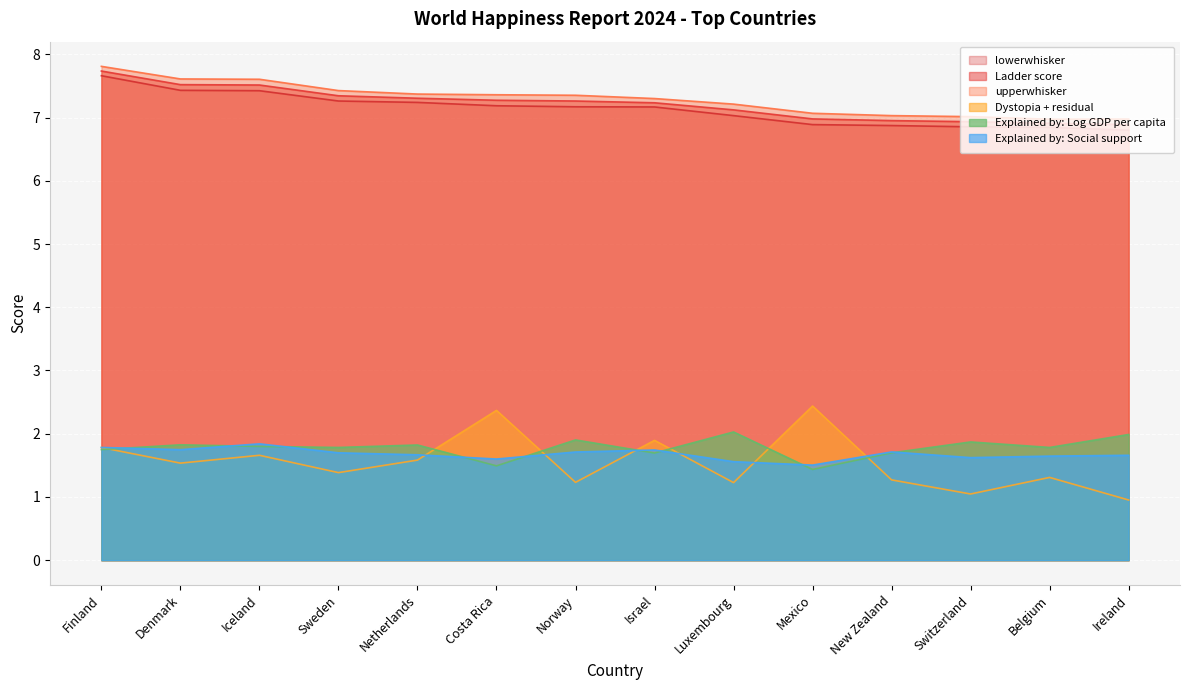

What is the spread (max minus min) of values at Switzerland?

6.0